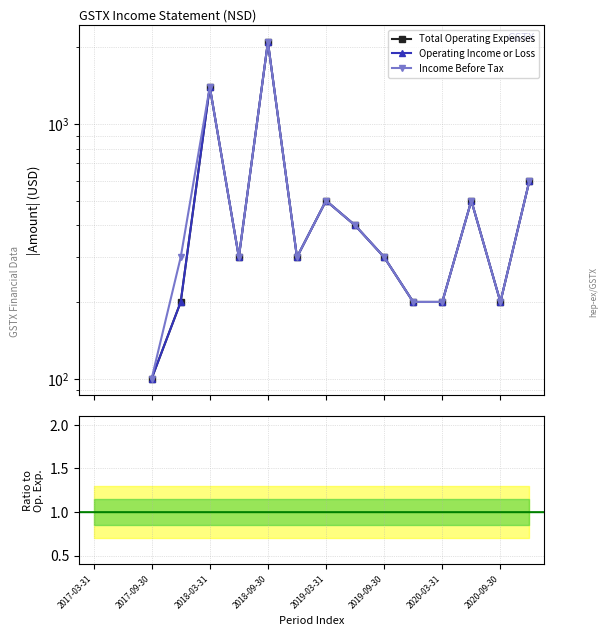

What is the total value across all series at 11?

598.0